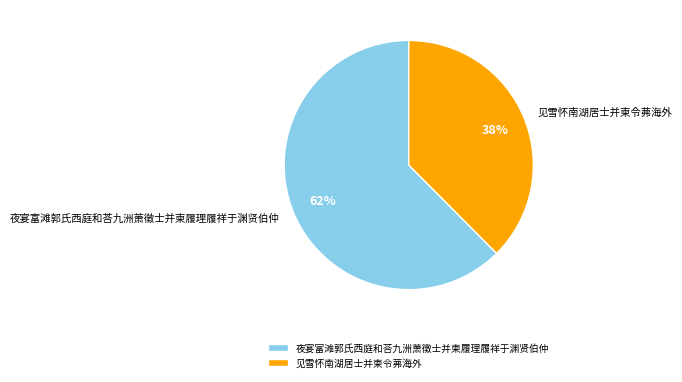

Do 夜宴富滩郭氏西庭和荅九洲萧徵士并柬履理履祥于渊贤伯仲 and 见雪怀南湖居士并柬令茀海外 together represent more than half of the pie?

Yes